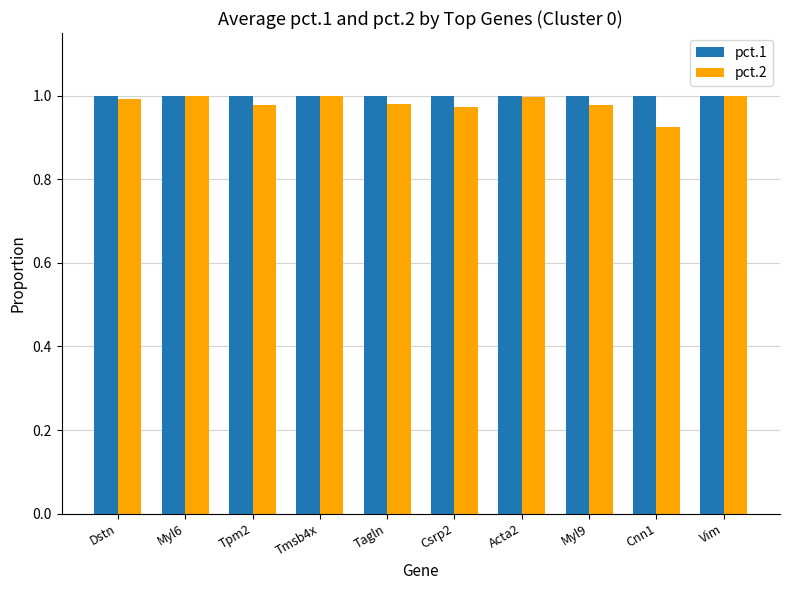

What position from the right is Vim?

1